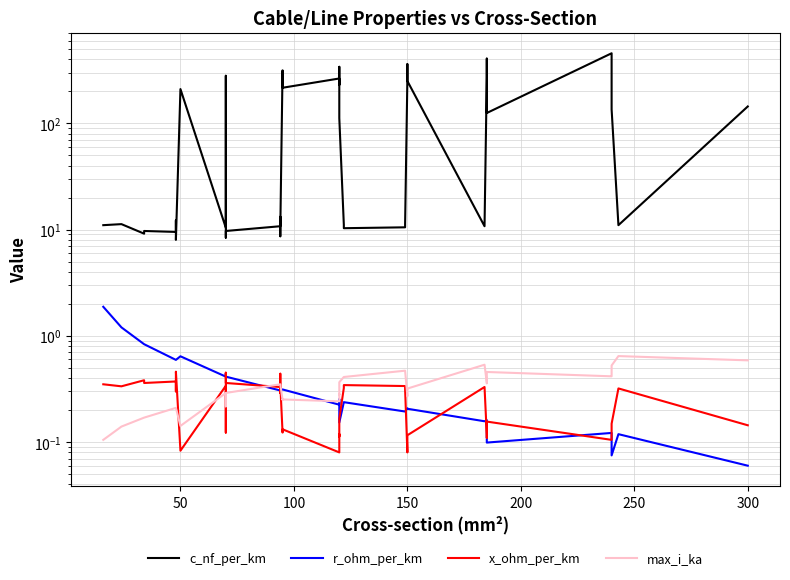

In max_i_ka, how many points are lower than both neighbors (excluding endpoints)?

8